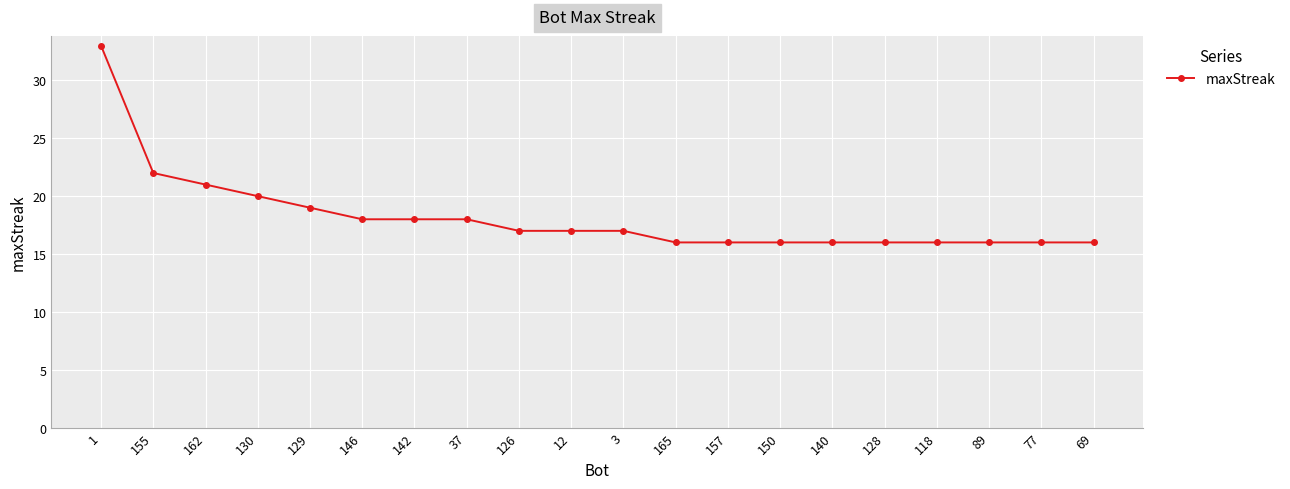

Reading left to right, extract all data points from this chart.

1=33	155=22	162=21	130=20	129=19	146=18	142=18	37=18	126=17	12=17	3=17	165=16	157=16	150=16	140=16	128=16	118=16	89=16	77=16	69=16